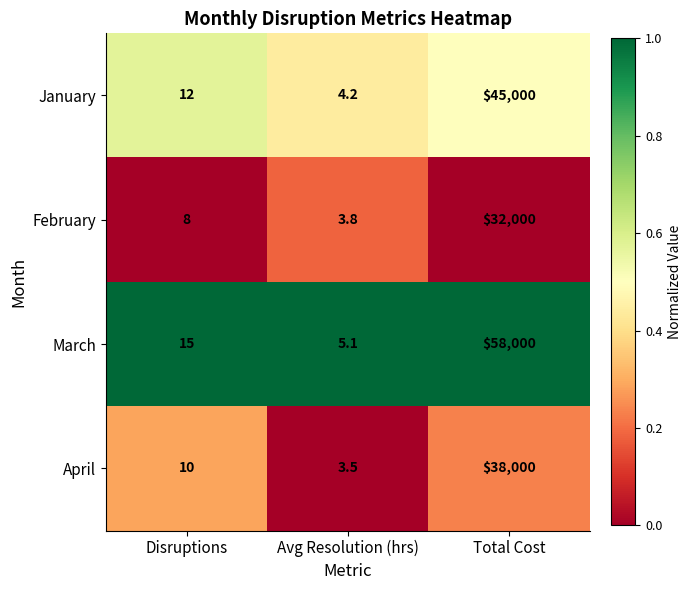

What is the greatest value displayed?

58000.0